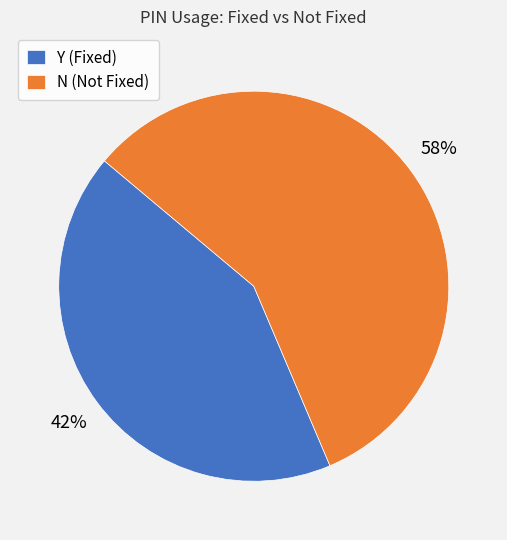

To the nearest percent, what is the average slice percentage?

50%